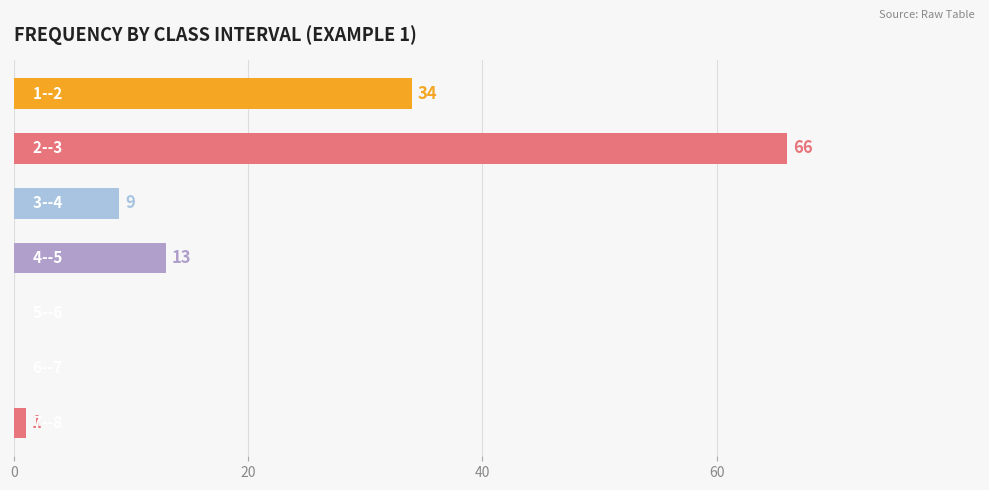

What is the maximum value shown in the chart?

66